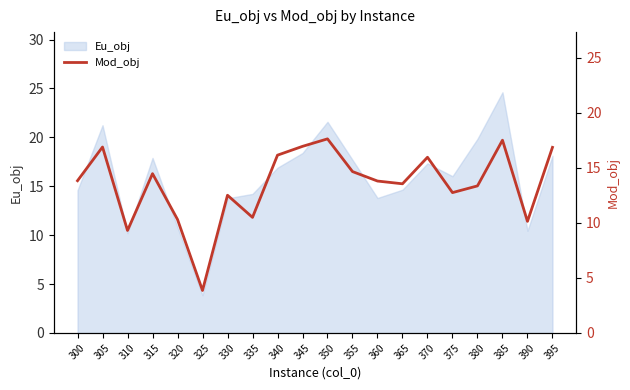

Which category has the lowest value in the Eu_obj series?

325